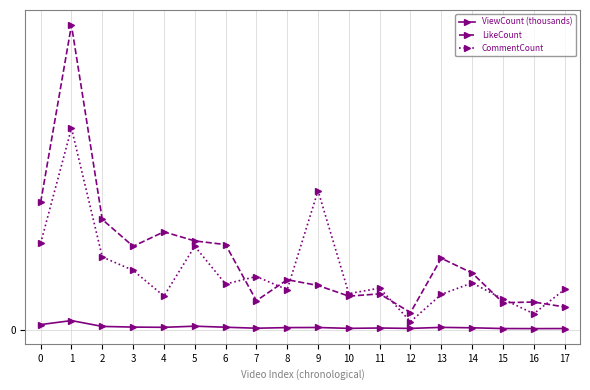

Is this an area chart (filled region under the line)?

No